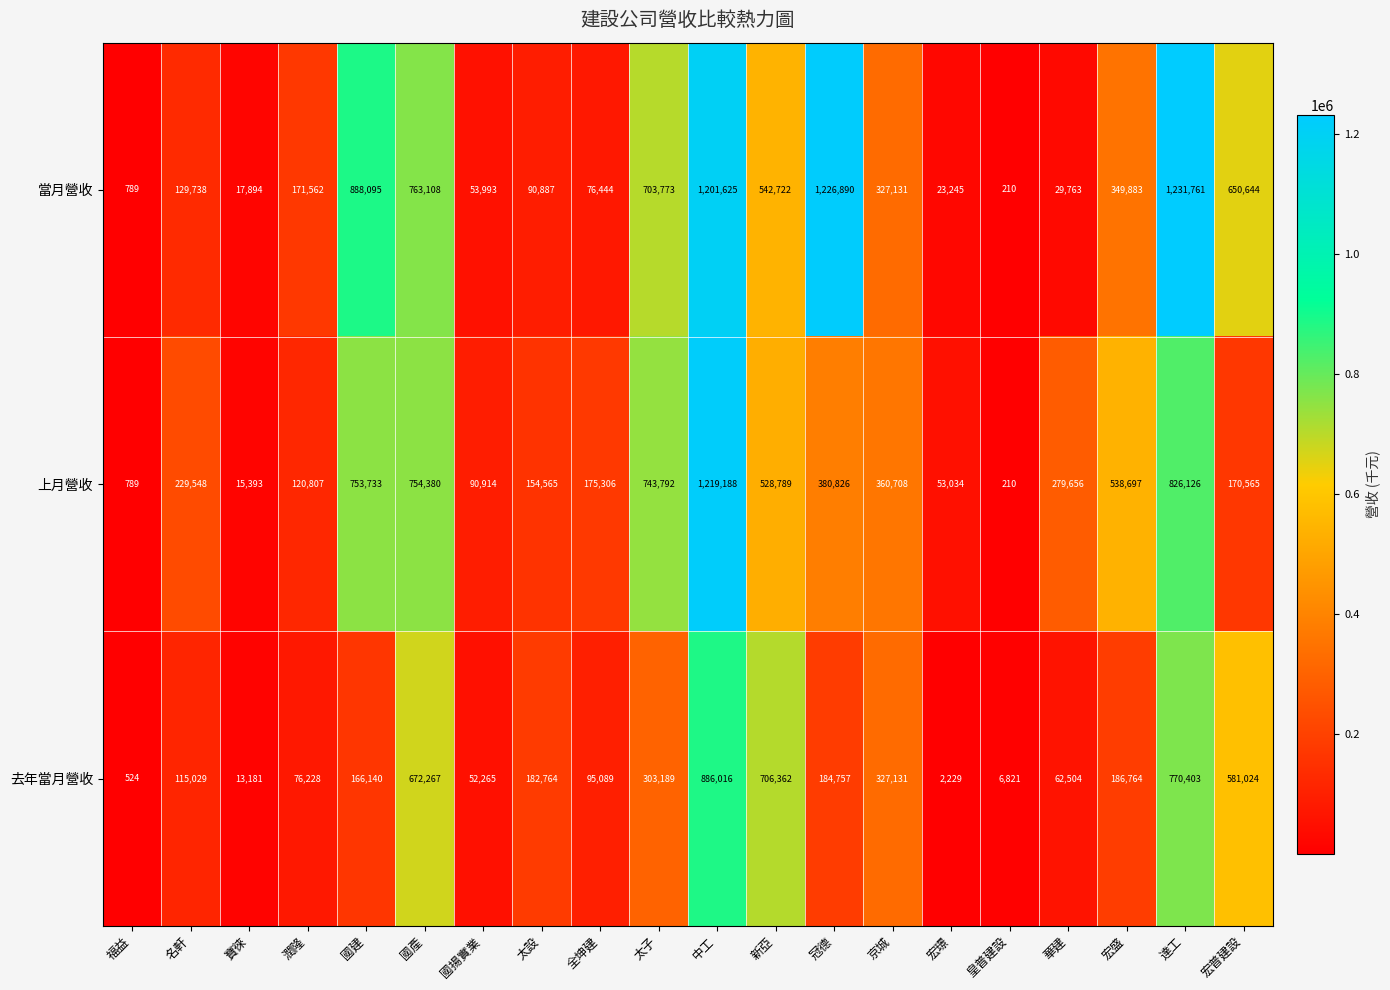

List the labels in order of 當月營收 value, smallest first.

皇普建設, 福益, 寶徠, 宏璟, 華建, 國揚實業, 全坤建, 太設, 名軒, 潤隆, 京城, 宏盛, 新亞, 宏普建設, 太子, 國產, 國建, 中工, 冠德, 達工